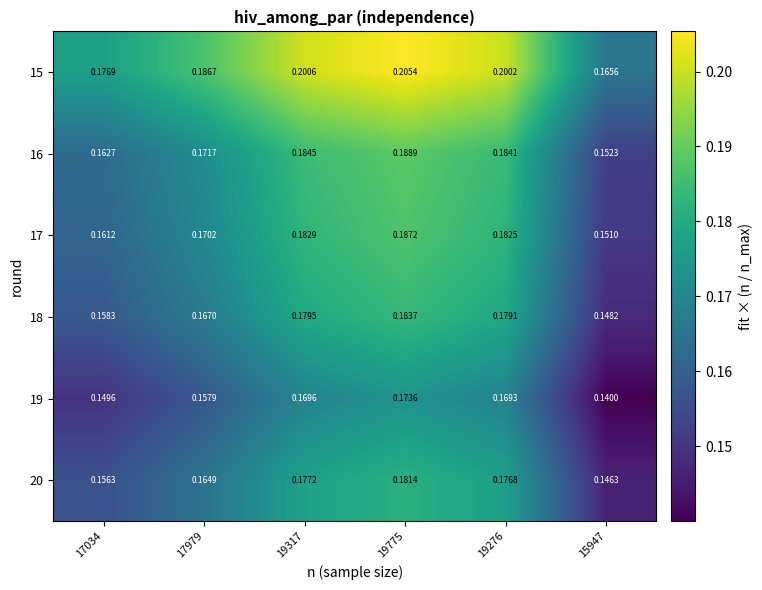

At which category is the sum across all series the highest?

19775